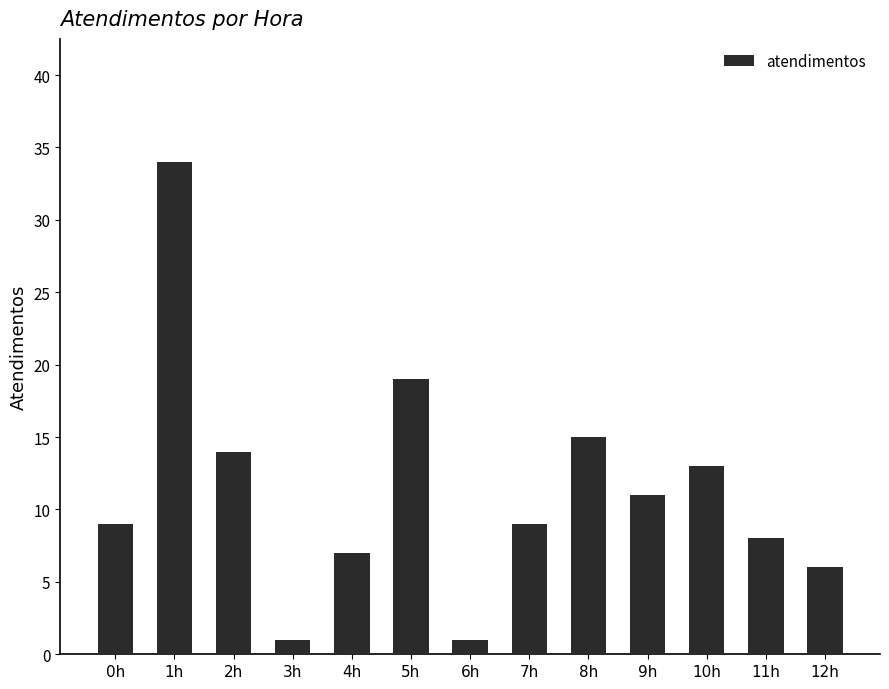

What is the difference between the maximum and second lowest values?

33